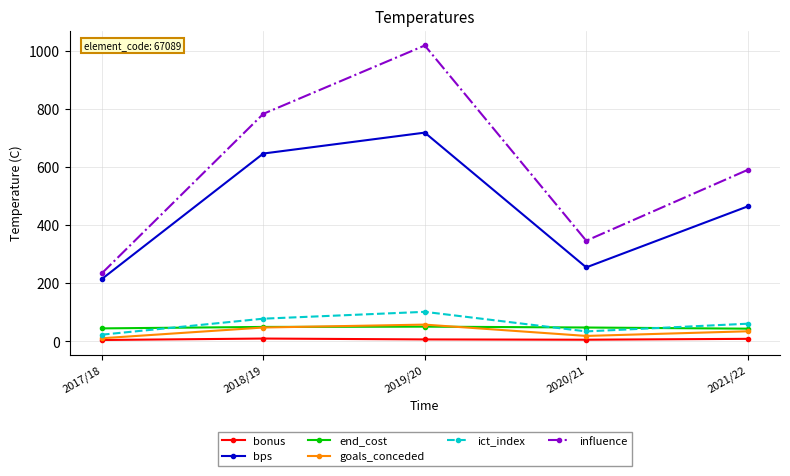

How many categories are shown in the chart?

5